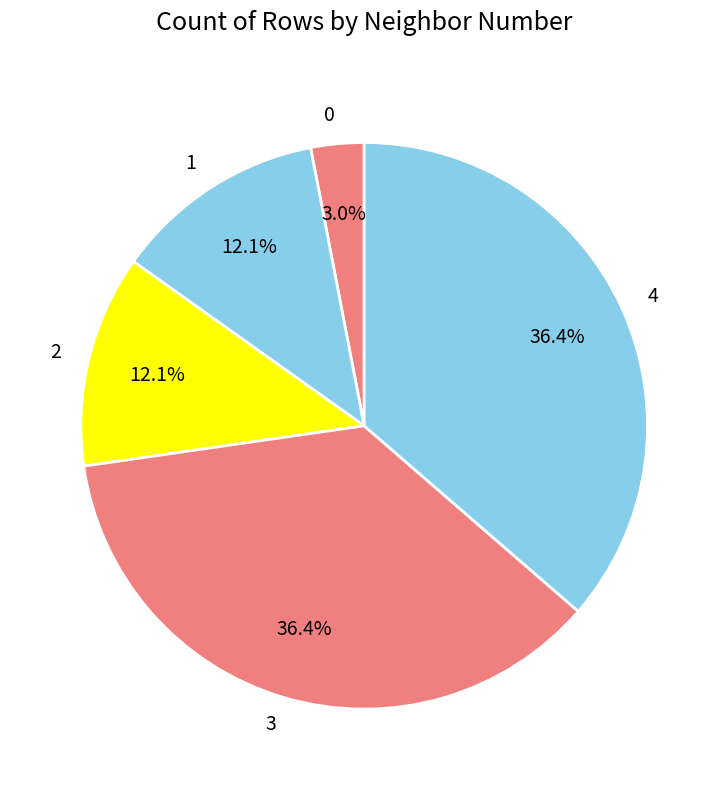

Combined, what portion of the pie is 2 and 3?

48.5%